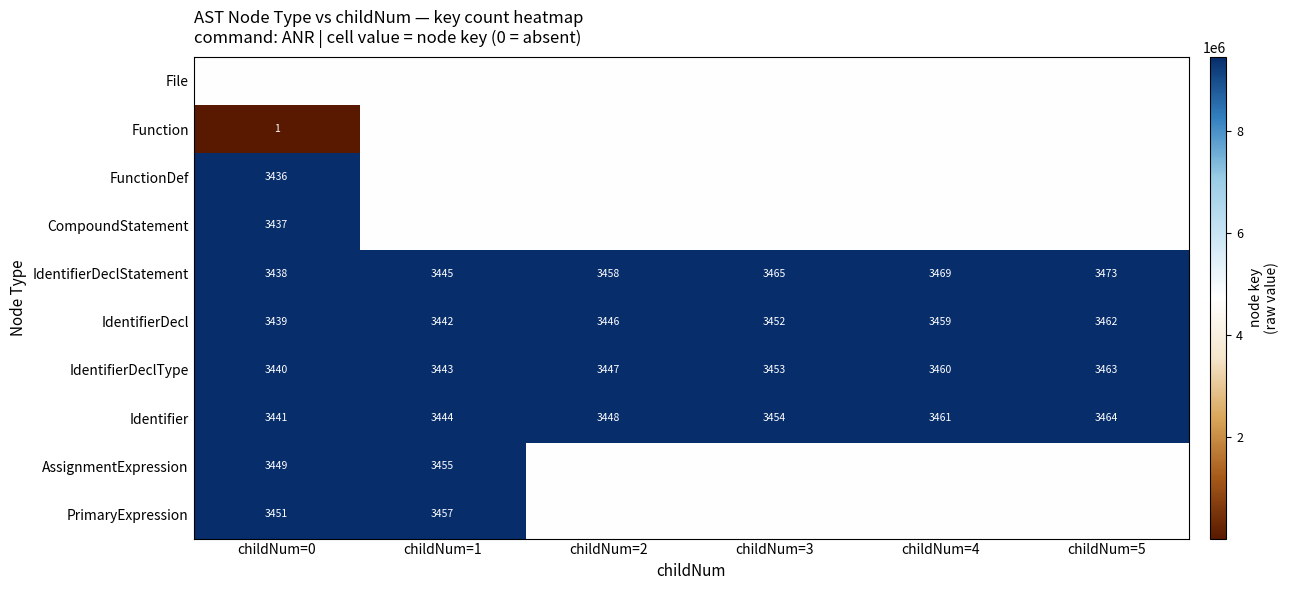

What is the total value across all series at childNum=0?

80439269